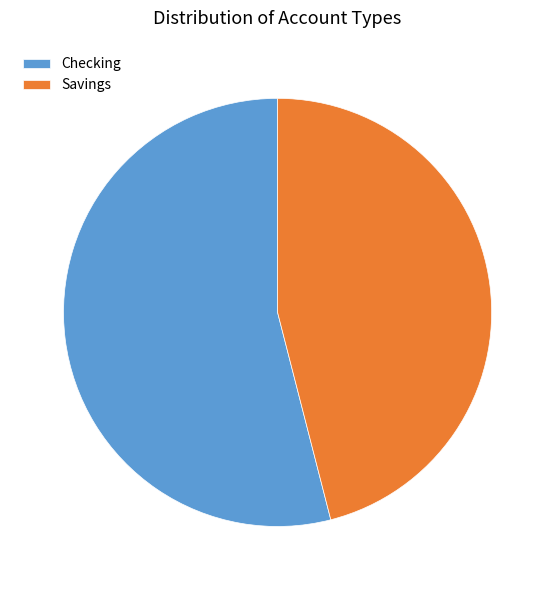

What is the majority slice?

Checking